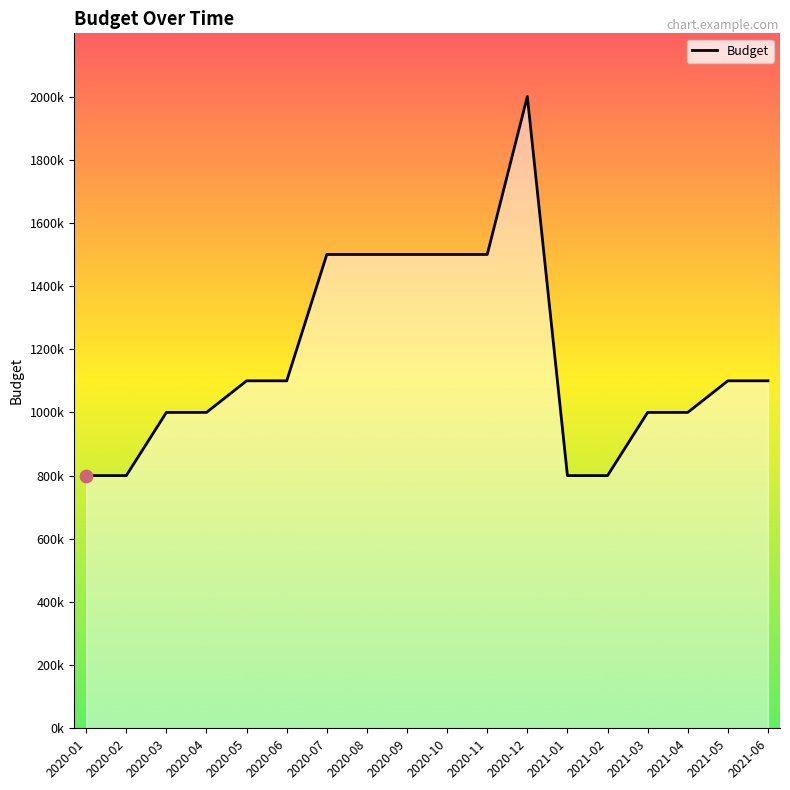

Is this an area chart (filled region under the line)?

Yes